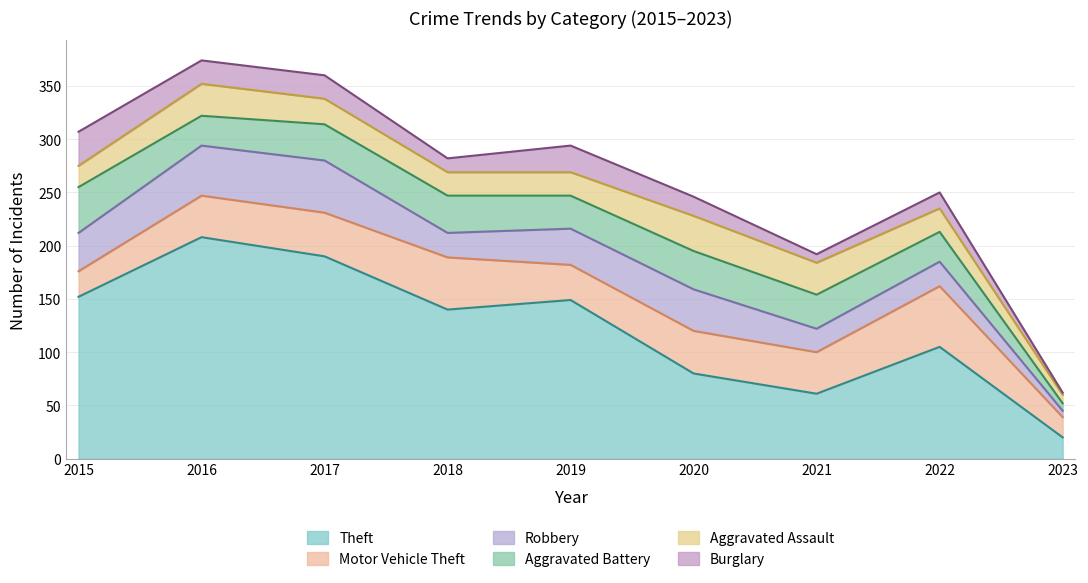

Reading right to left, list all the values displayed in this chart.

Theft: 2023=20	2022=105	2021=61	2020=80	2019=149	2018=140	2017=190	2016=208	2015=152
Motor Vehicle Theft: 2023=19	2022=57	2021=39	2020=40	2019=33	2018=49	2017=41	2016=39	2015=24
Robbery: 2023=6	2022=23	2021=22	2020=39	2019=34	2018=23	2017=49	2016=47	2015=36
Aggravated Battery: 2023=7	2022=28	2021=32	2020=36	2019=31	2018=35	2017=34	2016=28	2015=43
Aggravated Assault: 2023=8	2022=22	2021=30	2020=33	2019=22	2018=22	2017=24	2016=30	2015=20
Burglary: 2023=2	2022=15	2021=8	2020=18	2019=25	2018=13	2017=22	2016=22	2015=32